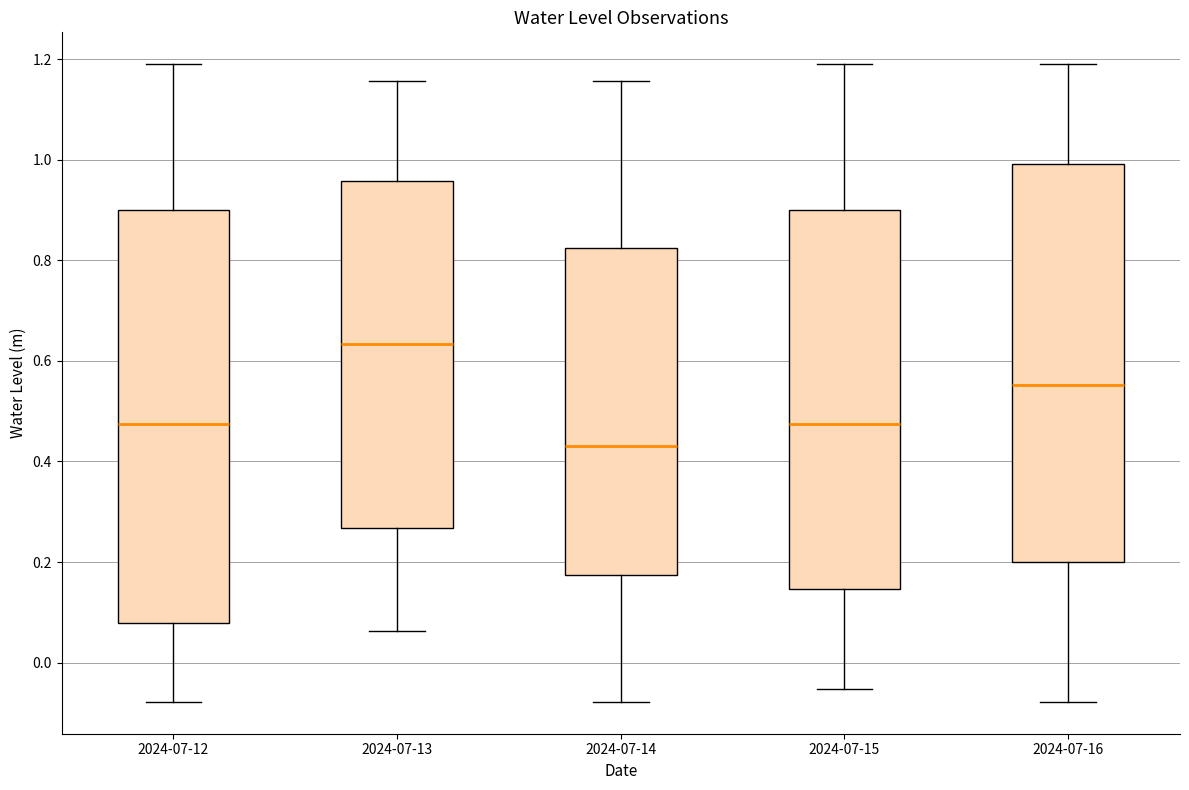

Where does the median line of the box for 2024-07-16 sit on the y-axis? The values are not printed on the chart, so give them approximately, as read against the axis.

0.56